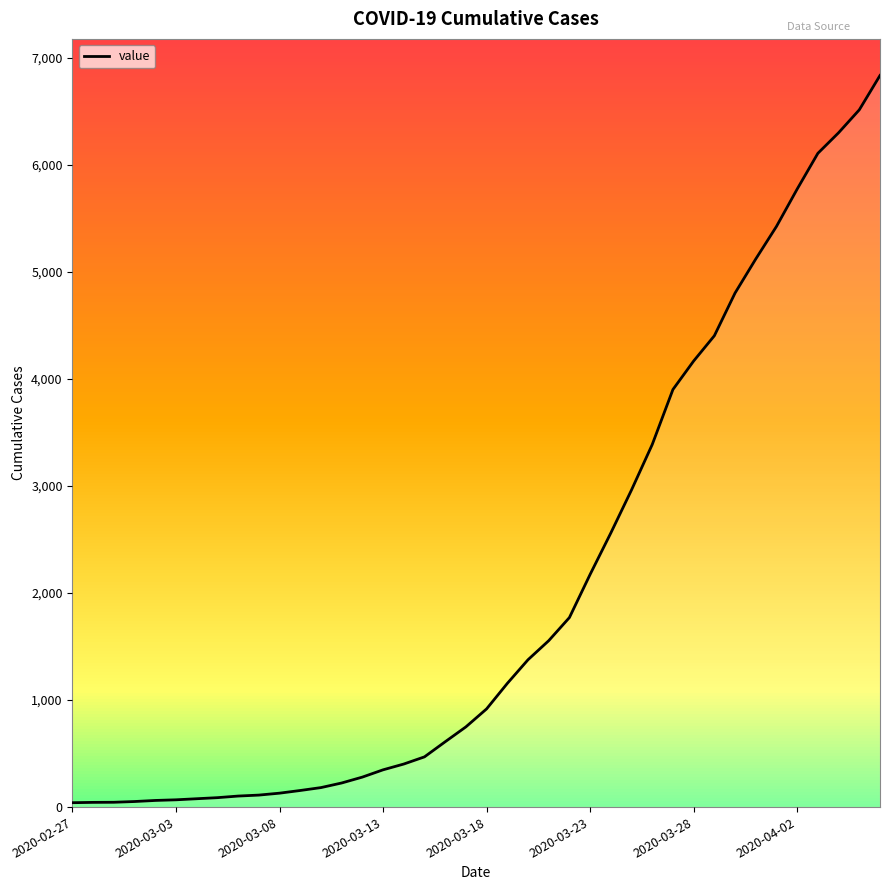

What is the maximum value shown in the chart?

6833